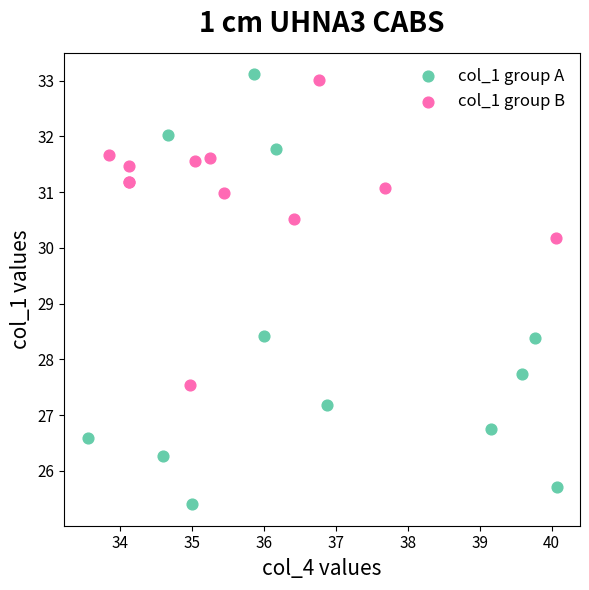

What are all the series names shown in the legend?

col_1 group A, col_1 group B